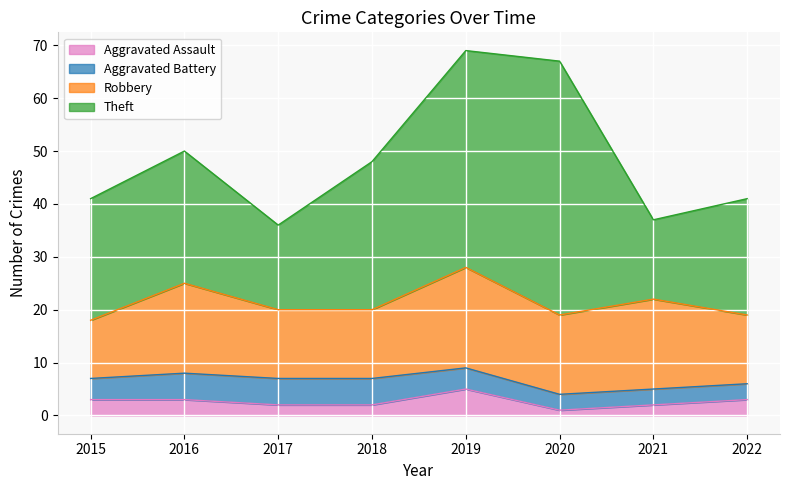

Reading left to right, what are all the values shown in this chart?

Aggravated Assault: 2015=3	2016=3	2017=2	2018=2	2019=5	2020=1	2021=2	2022=3
Aggravated Battery: 2015=4	2016=5	2017=5	2018=5	2019=4	2020=3	2021=3	2022=3
Robbery: 2015=11	2016=17	2017=13	2018=13	2019=19	2020=15	2021=17	2022=13
Theft: 2015=23	2016=25	2017=16	2018=28	2019=41	2020=48	2021=15	2022=22